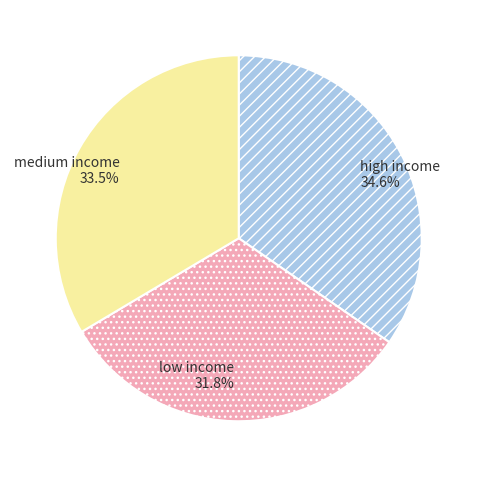

Does high income represent more than half of the total?

No